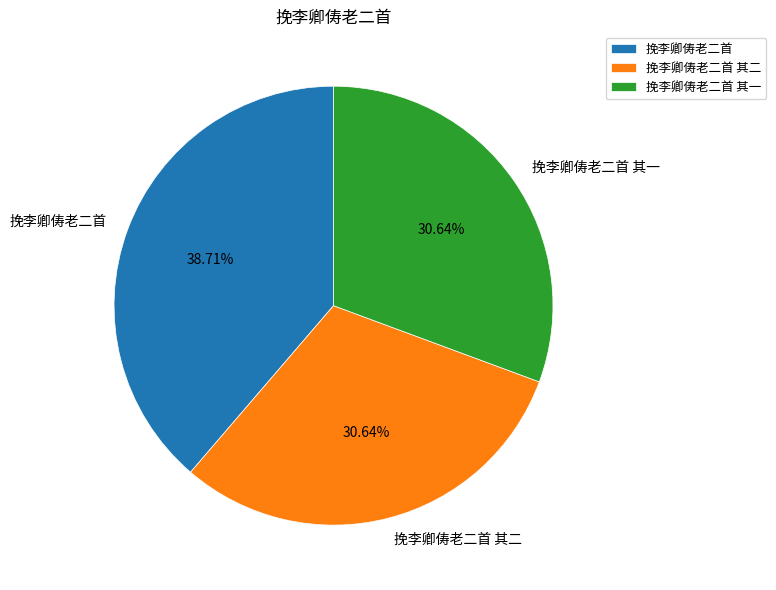

Approximately how many times larger is the value at 挽李卿俦老二首 compared to 挽李卿俦老二首 其二?

1.3